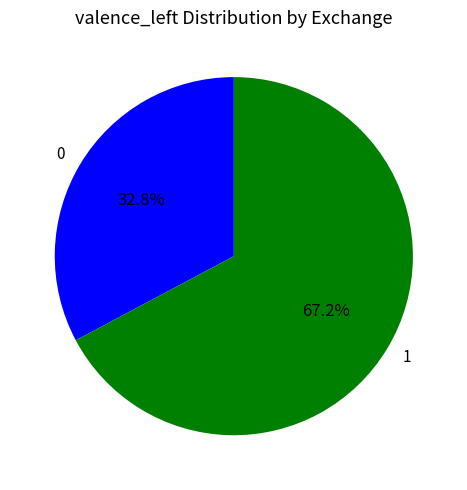

Combined, what portion of the pie is 1 and 0?

100.0%